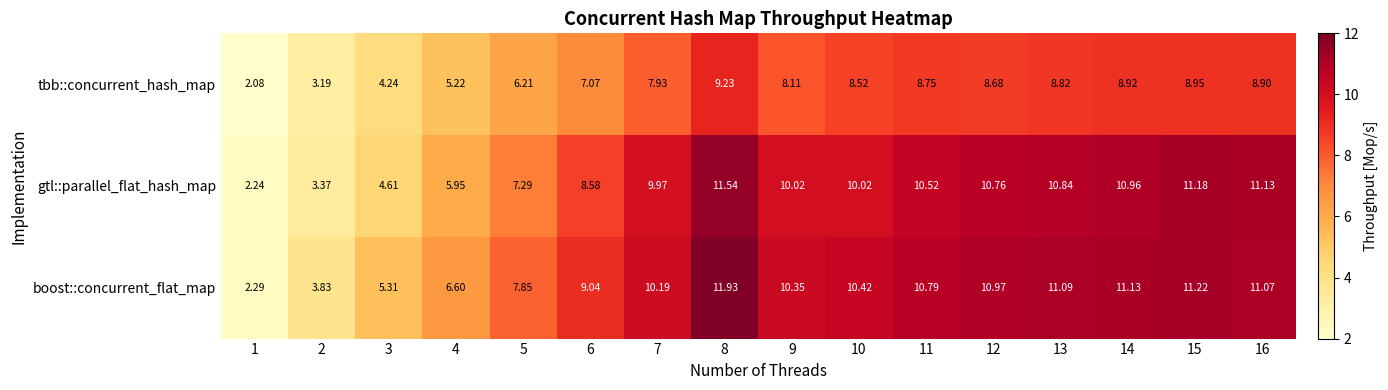

At which category does the chart reach its peak across all series?

8